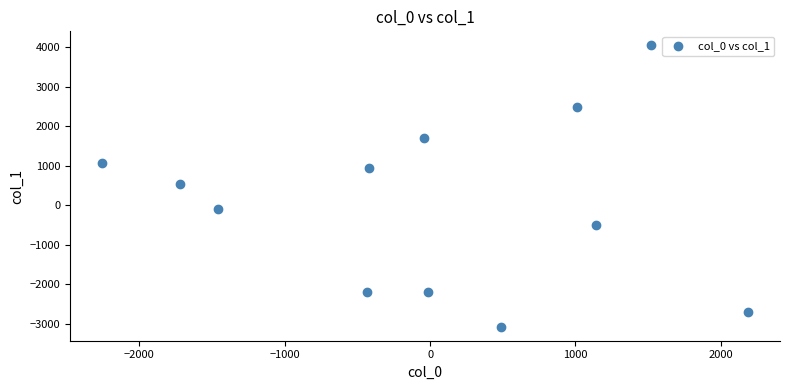

What is the range of X values (max minus min)?

4438.0